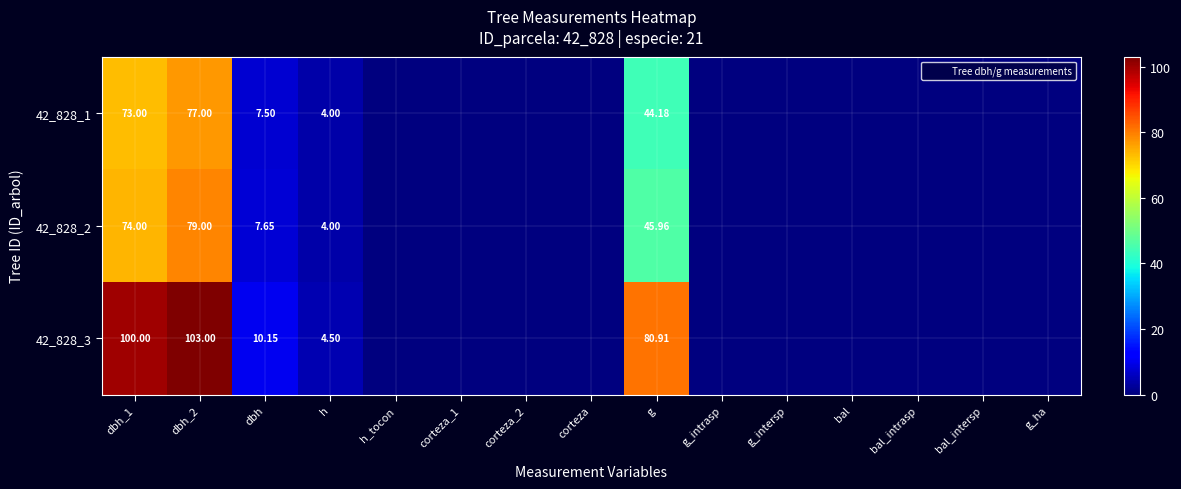

At bal, list the series in order from smallest to largest.

42_828_1, 42_828_2, 42_828_3